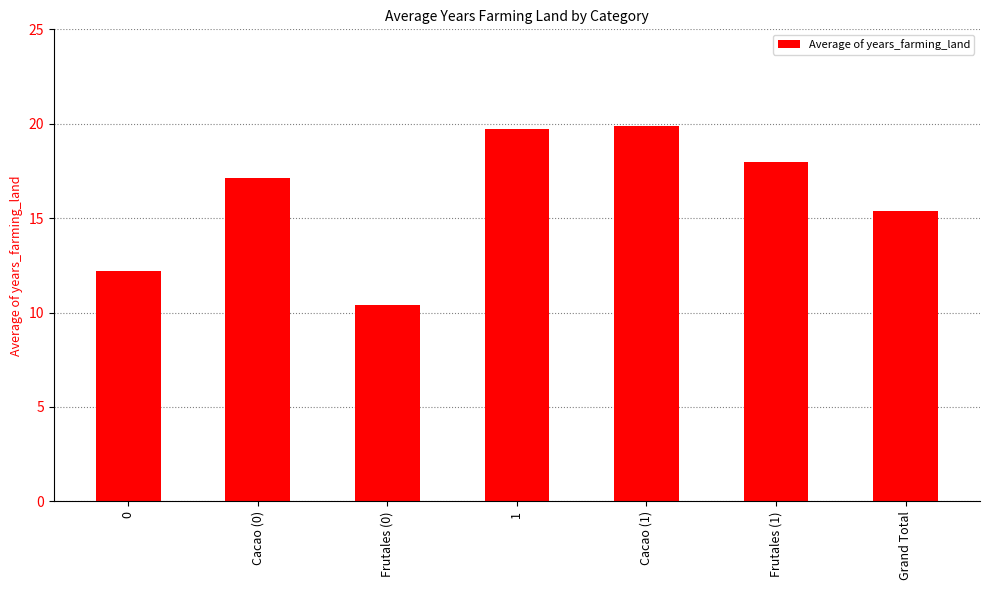

What is the value of the 1st bar from the left?

12.2